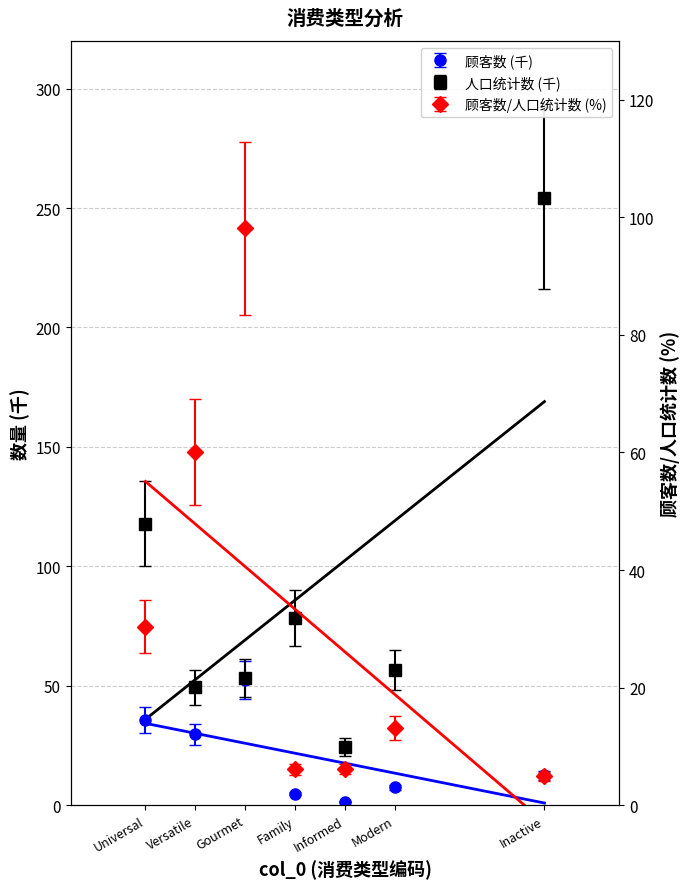

What position from the right is Family?

4